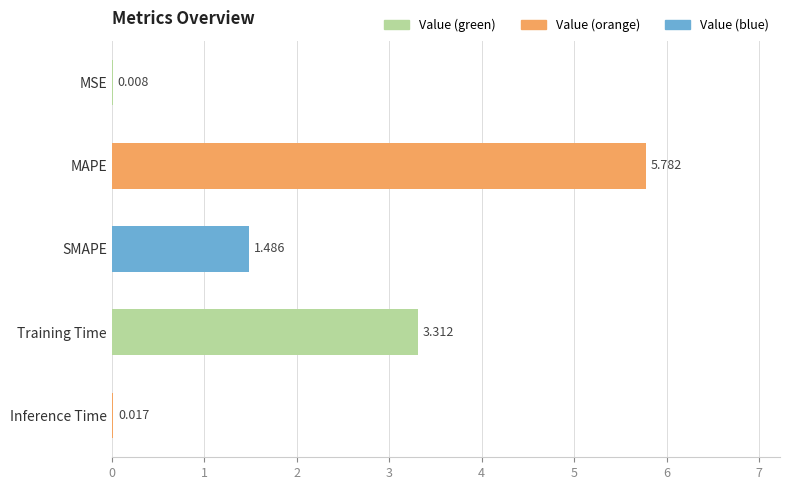

At which category does the chart reach its peak across all series?

MAPE